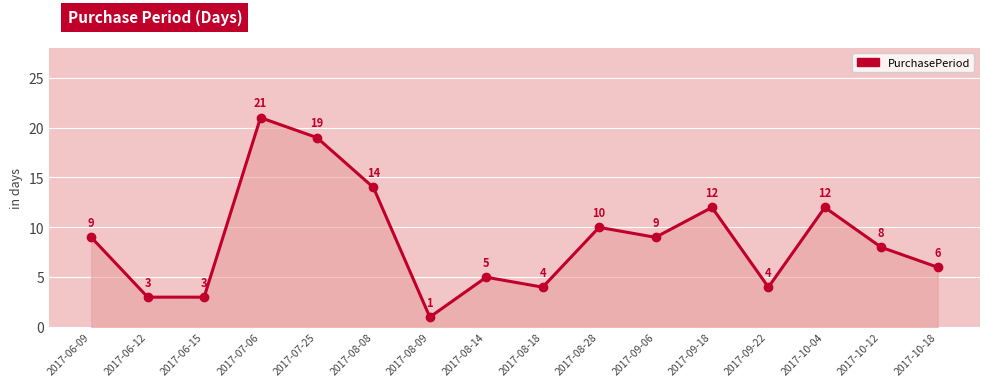

What is the value of the 13th point from the left?

4